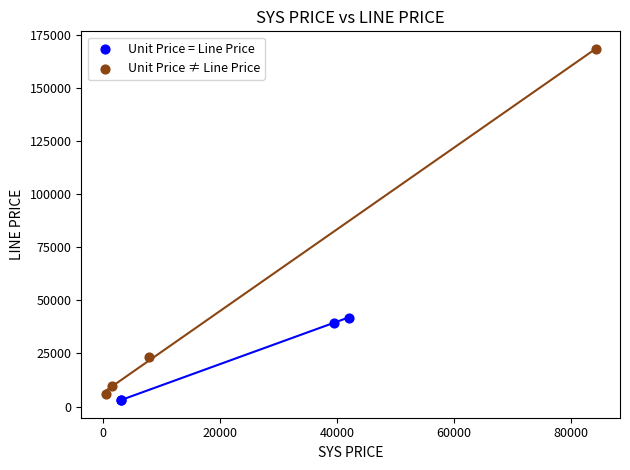

What are all the series names shown in the legend?

Unit Price = Line Price, Unit Price ≠ Line Price